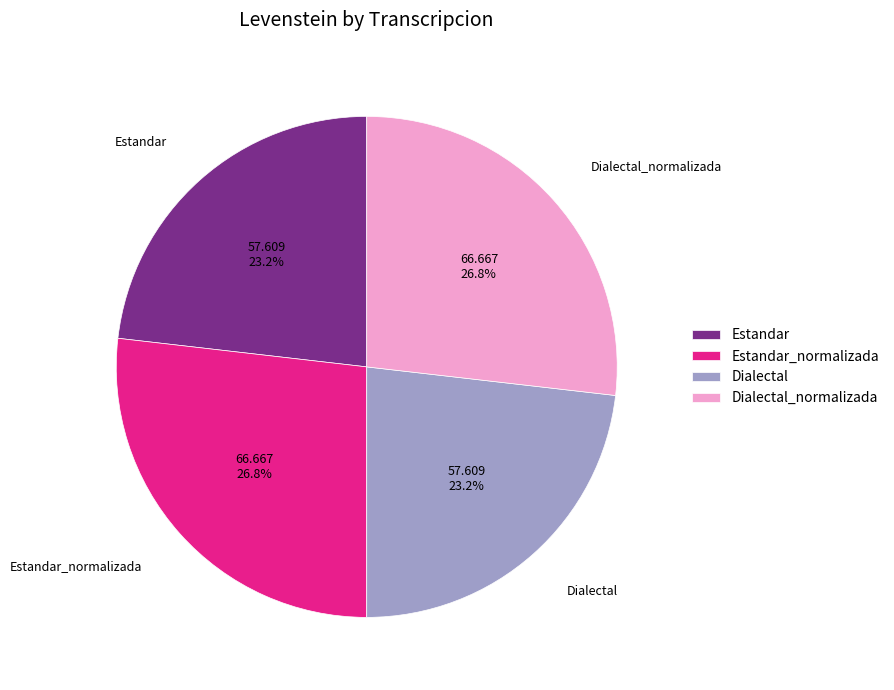

What percentage do Estandar_normalizada and Estandar together represent?

50.0%